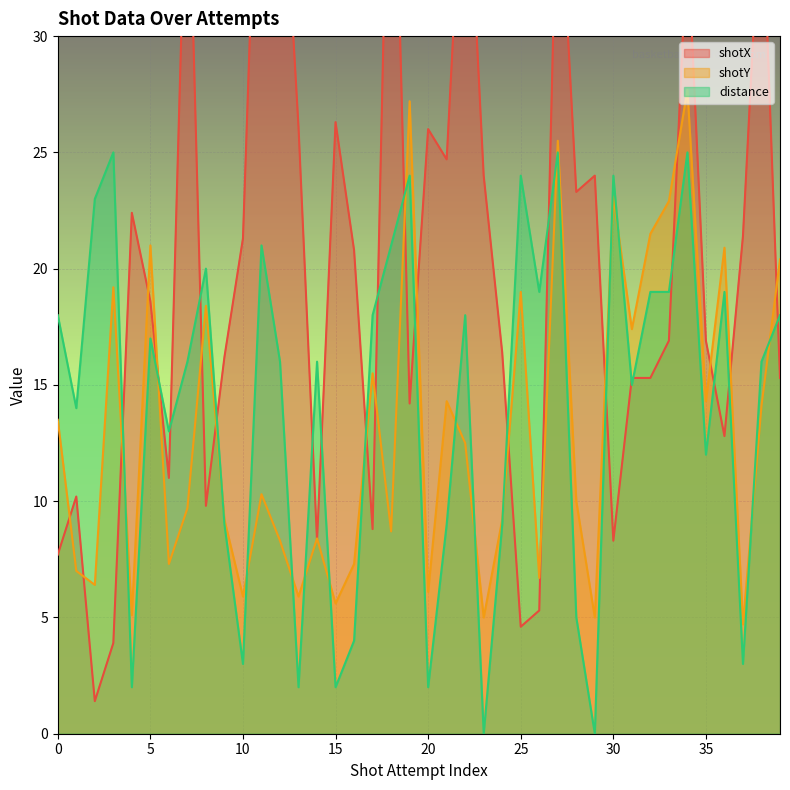

Between which two adjacent categories do shotY and shotX first intersect?

0 and 1